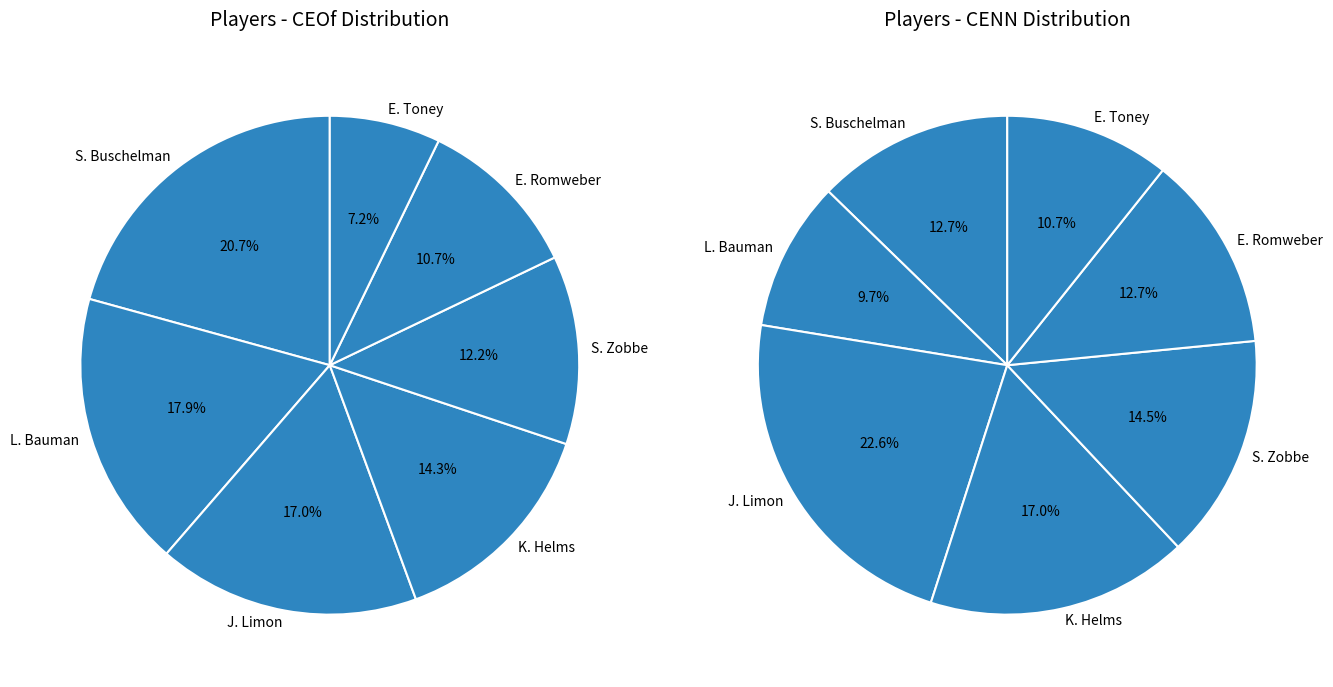

Is there any slice that represents more than half of the pie?

No